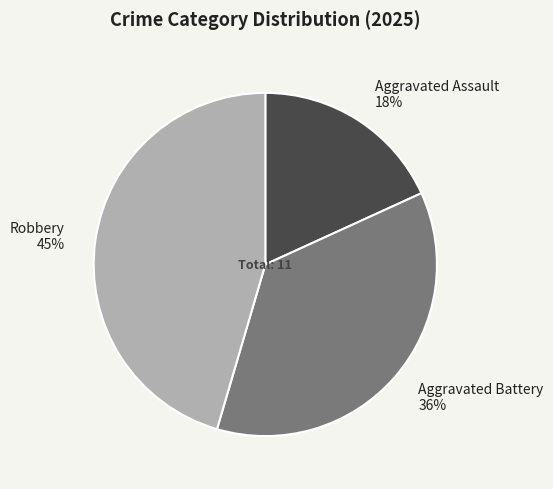

Between Aggravated Battery and Aggravated Assault, which is larger?

Aggravated Battery